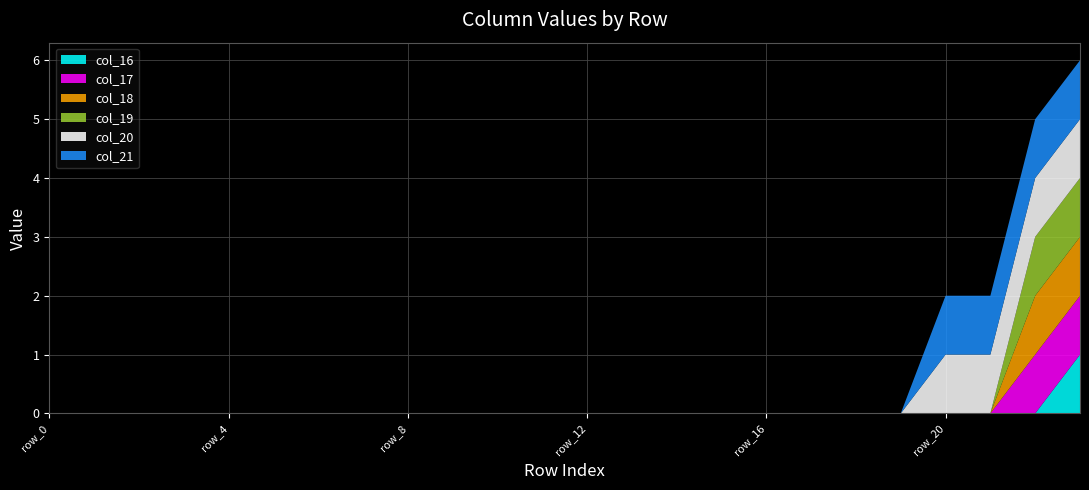

Reading left to right, transcribe all the data shown in this chart.

col_16: 0	0	0	0	0	0	0	0	0	0	0	0	0	0	0	0	0	0	0	0	0	0	0	1
col_17: 0	0	0	0	0	0	0	0	0	0	0	0	0	0	0	0	0	0	0	0	0	0	1	1
col_18: 0	0	0	0	0	0	0	0	0	0	0	0	0	0	0	0	0	0	0	0	0	0	1	1
col_19: 0	0	0	0	0	0	0	0	0	0	0	0	0	0	0	0	0	0	0	0	0	0	1	1
col_20: 0	0	0	0	0	0	0	0	0	0	0	0	0	0	0	0	0	0	0	0	1	1	1	1
col_21: 0	0	0	0	0	0	0	0	0	0	0	0	0	0	0	0	0	0	0	0	1	1	1	1